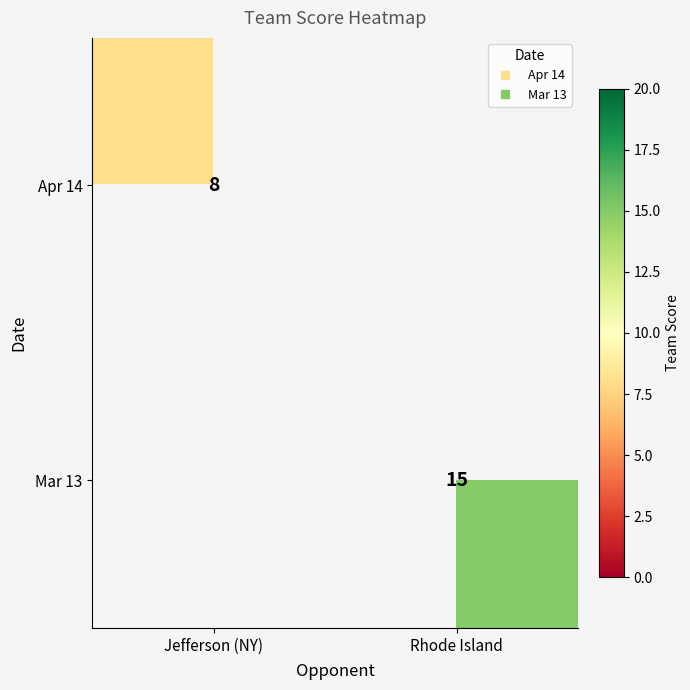

True or false: Mar 13 has a value of 15.0 at Rhode Island.

True